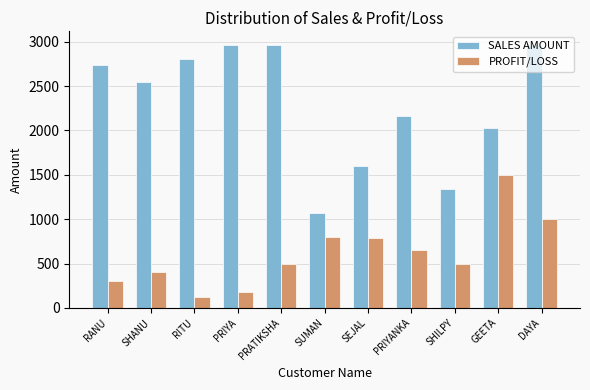

Between SUMAN and SEJAL, which series saw the biggest shift?

SALES AMOUNT